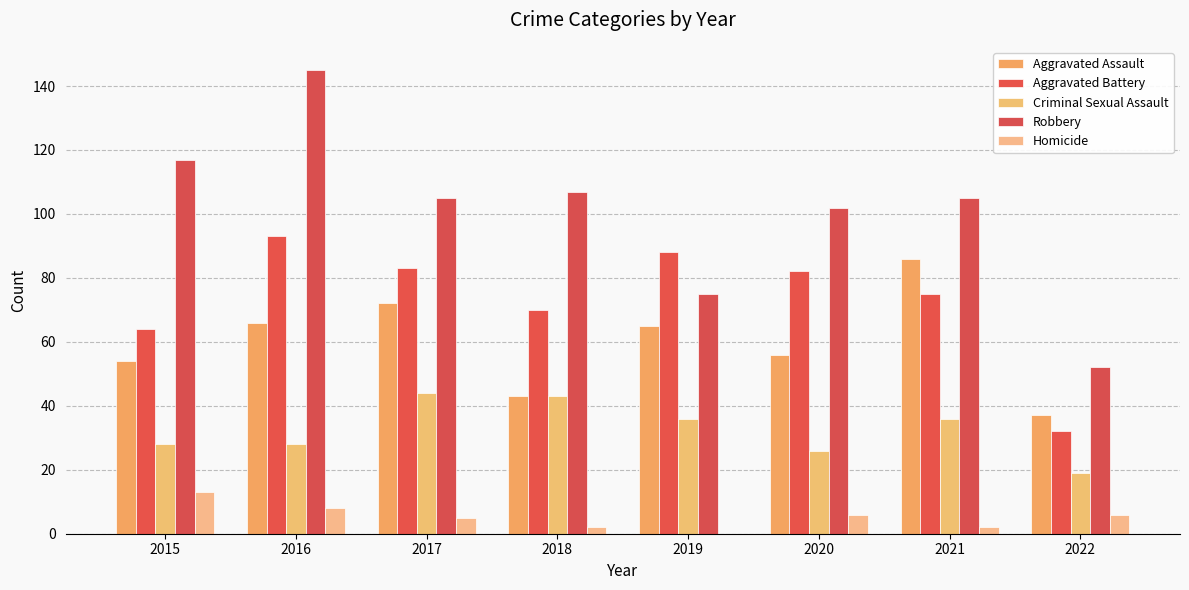

Reading left to right, extract all data points from this chart.

Aggravated Assault: 54	66	72	43	65	56	86	37
Aggravated Battery: 64	93	83	70	88	82	75	32
Criminal Sexual Assault: 28	28	44	43	36	26	36	19
Robbery: 117	145	105	107	75	102	105	52
Homicide: 13	8	5	2	0	6	2	6